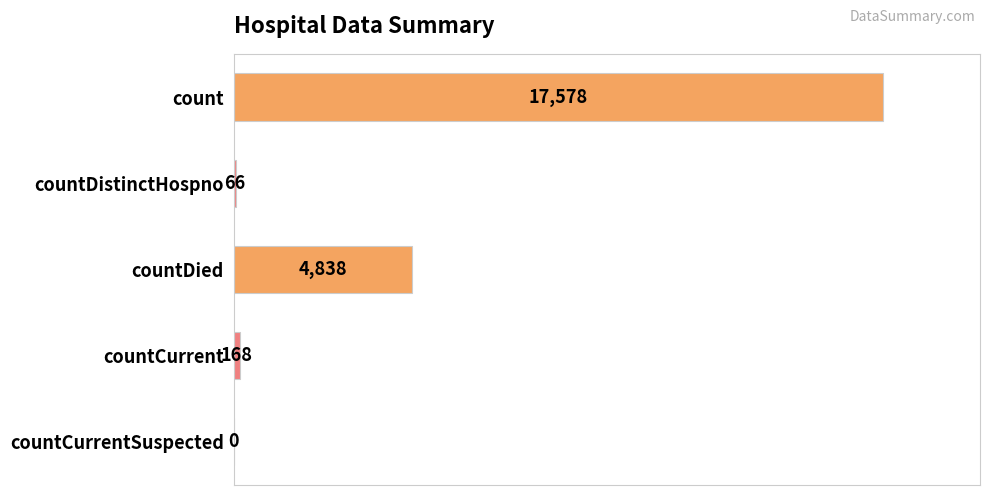

How many categories are shown in the chart?

5